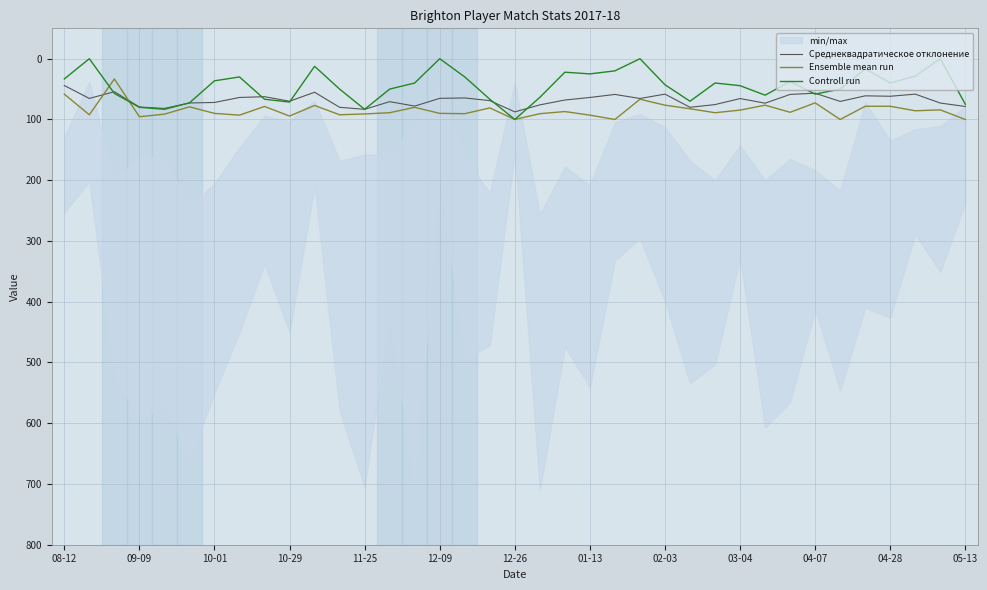

What is the lowest value of the Среднеквадратическое отклонение series?

44.1